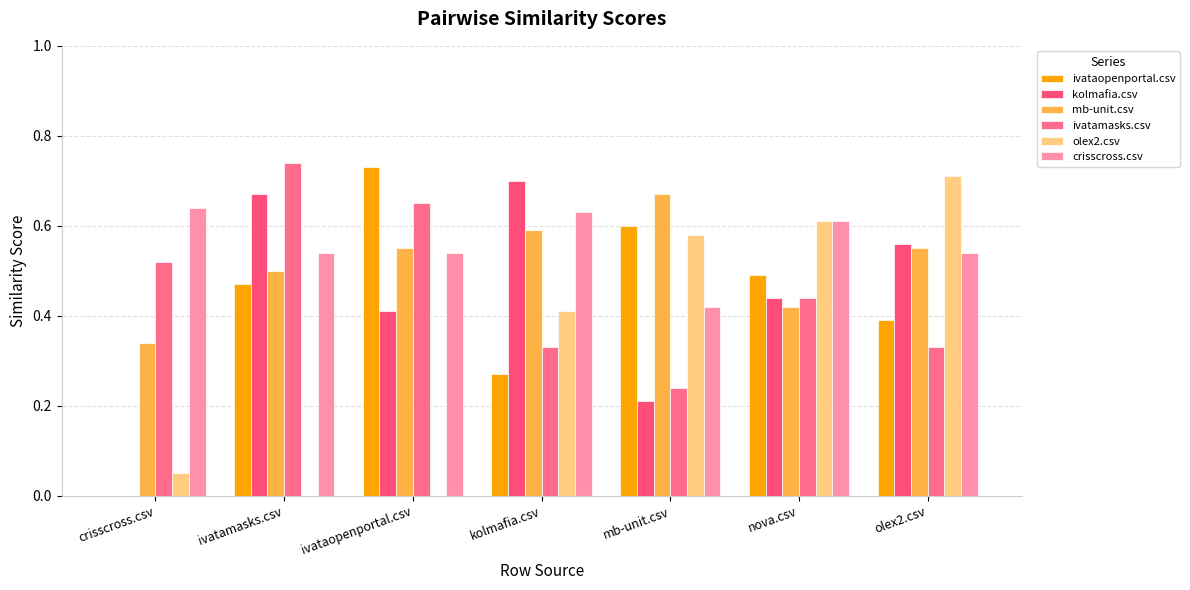

Are the bars grouped side by side (vs. stacked)?

Yes